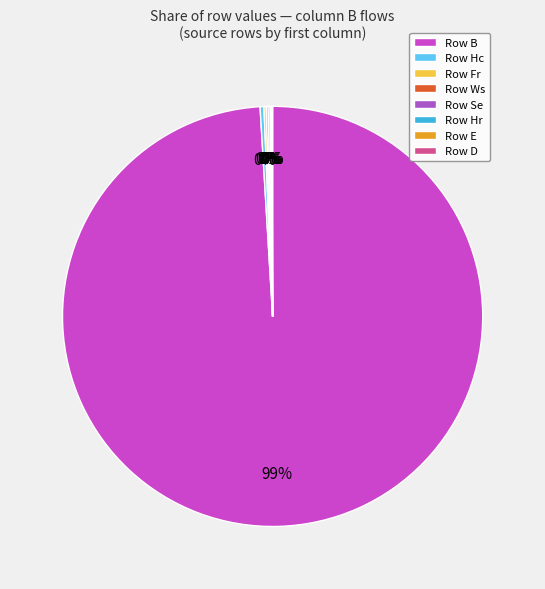

The Row B slice represents 89% of the pie. True or false?

False